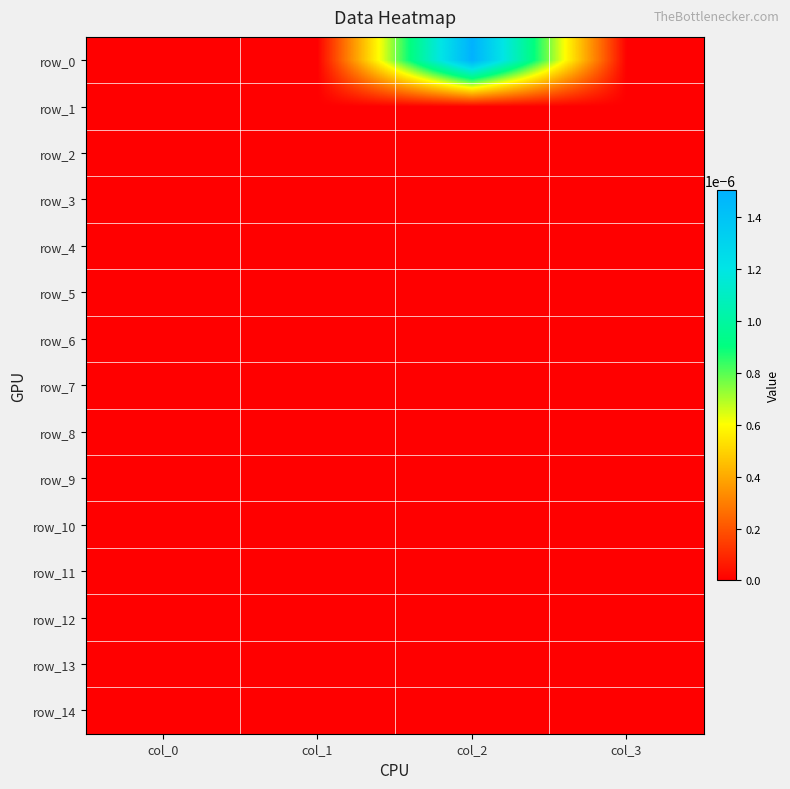

At which category is the sum across all series the highest?

col_2